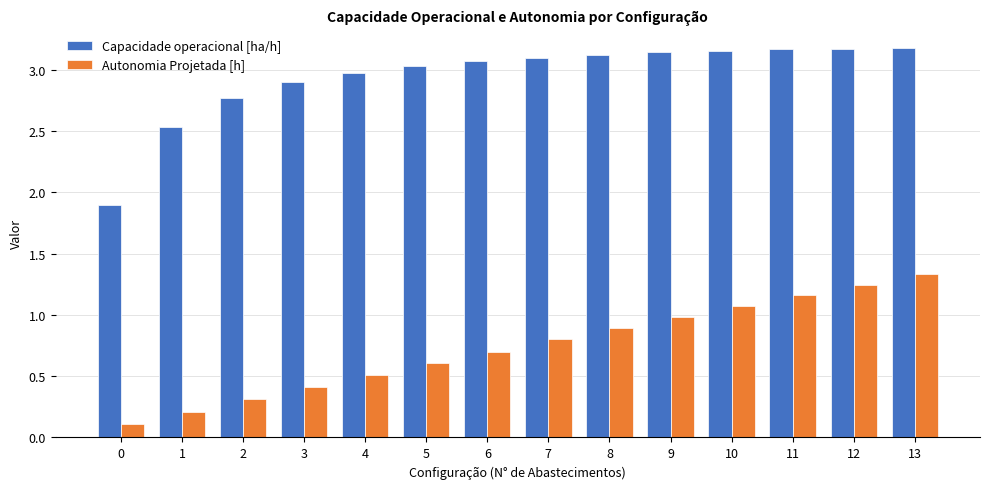

At which label does Autonomia Projetada [h] reach its peak?

13